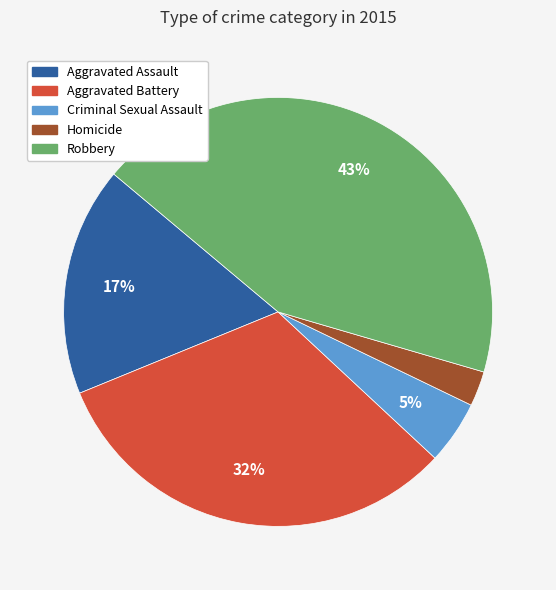

Is there a majority slice in this chart?

No